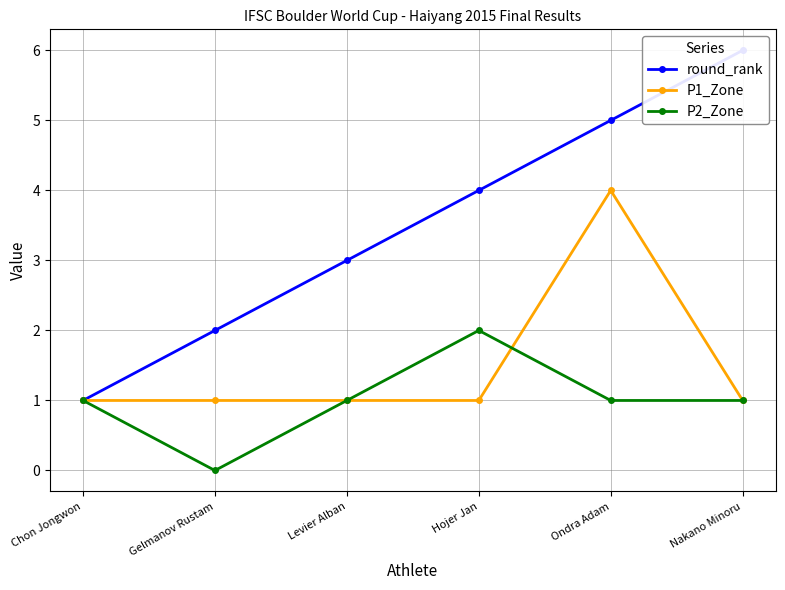

Between Chon Jongwon and Levier Alban, which is larger?

Levier Alban